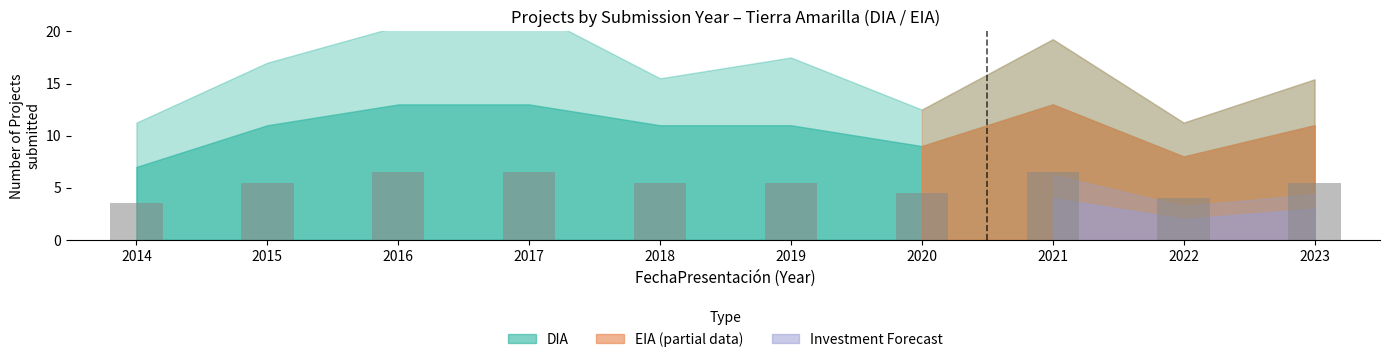

Count the values in the range 4 to 6.

6